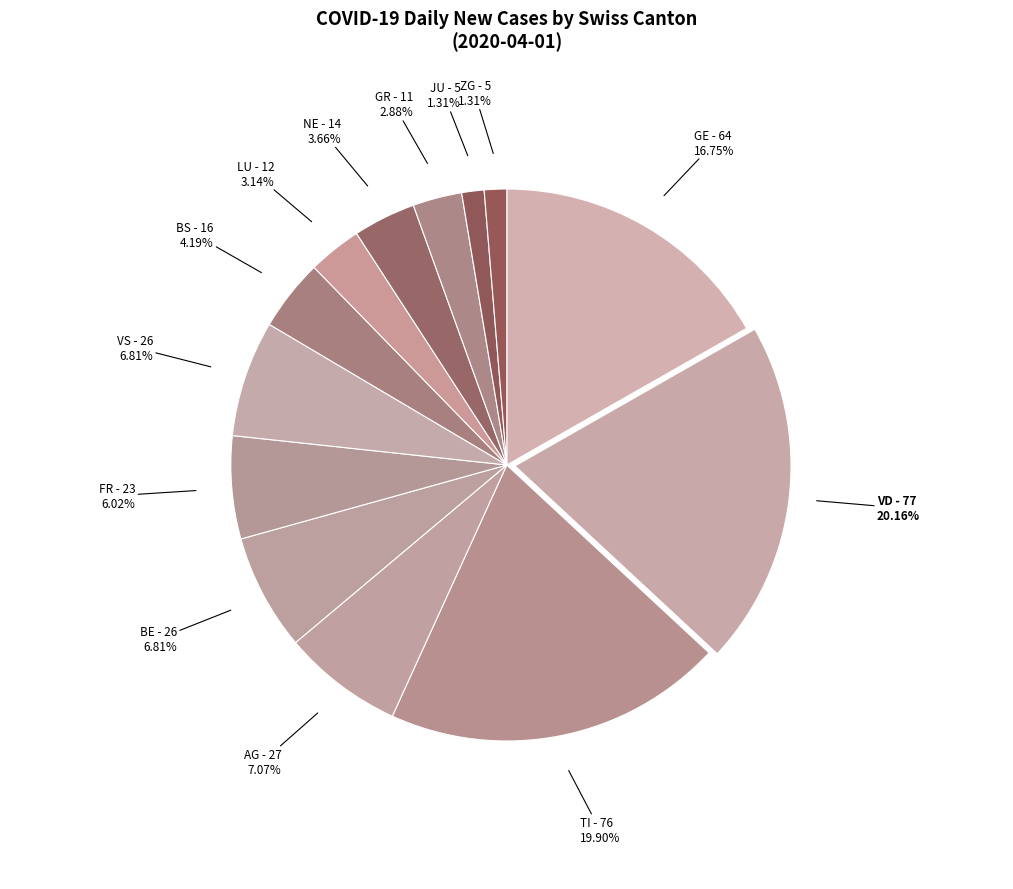

To the nearest percent, what is the average slice percentage?

8%